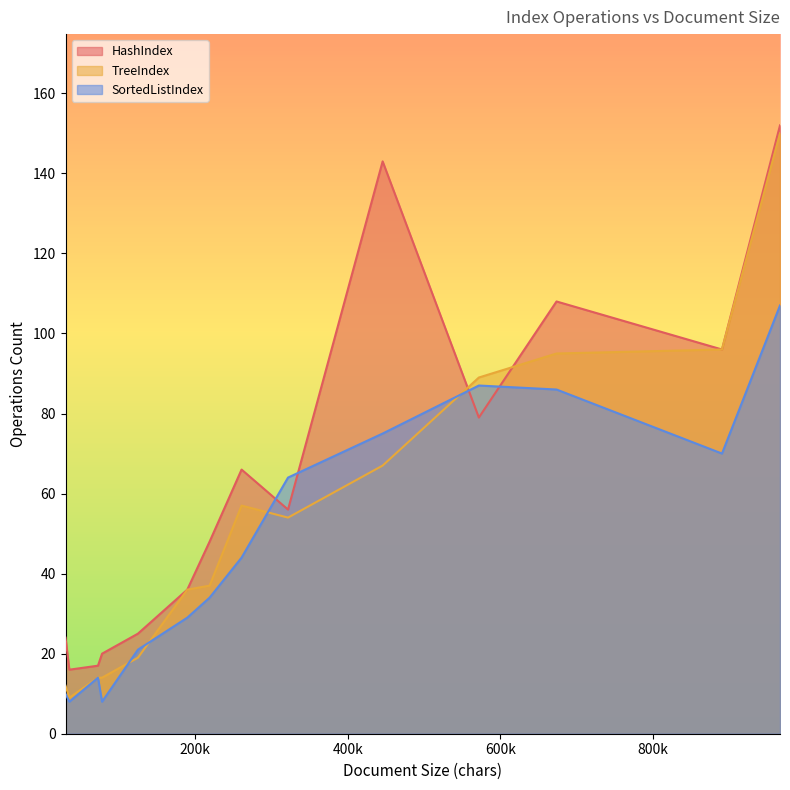

List the series in order of their overall mean, highest first.

HashIndex, TreeIndex, SortedListIndex